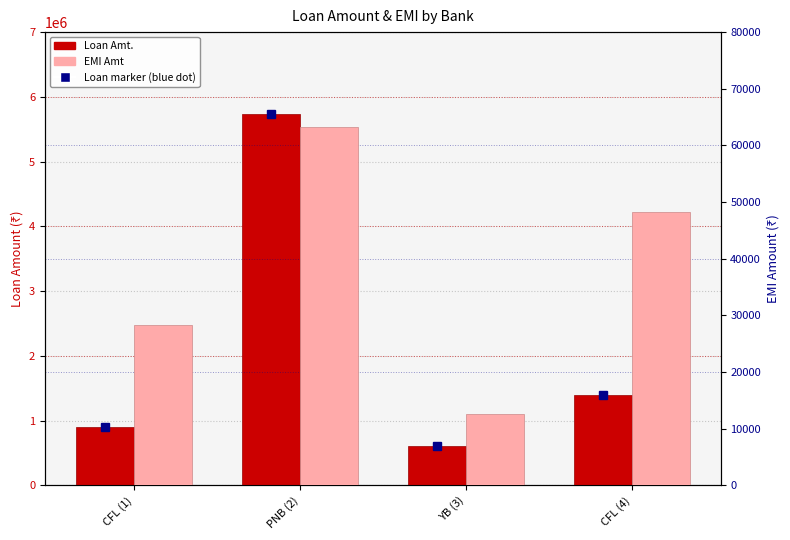

How many bars are there in each group?

2